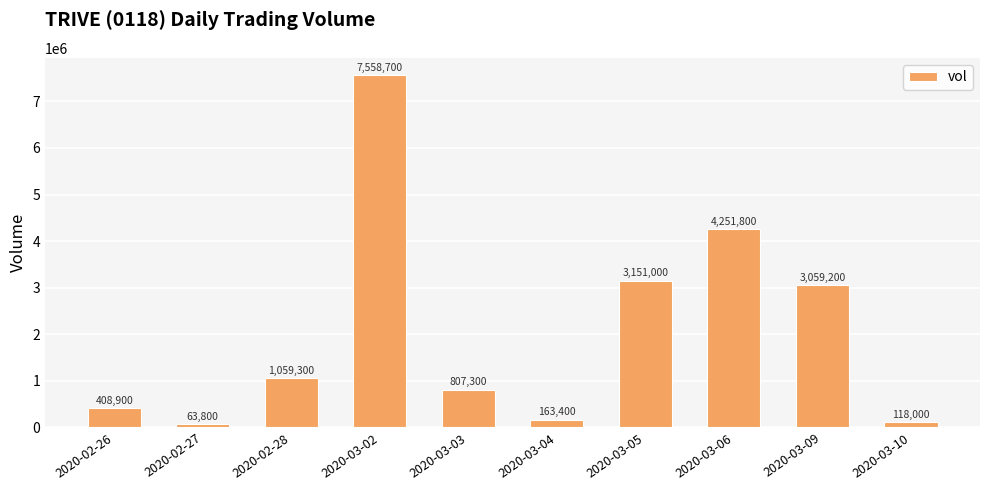

What is the difference between the maximum and minimum values?

7494900